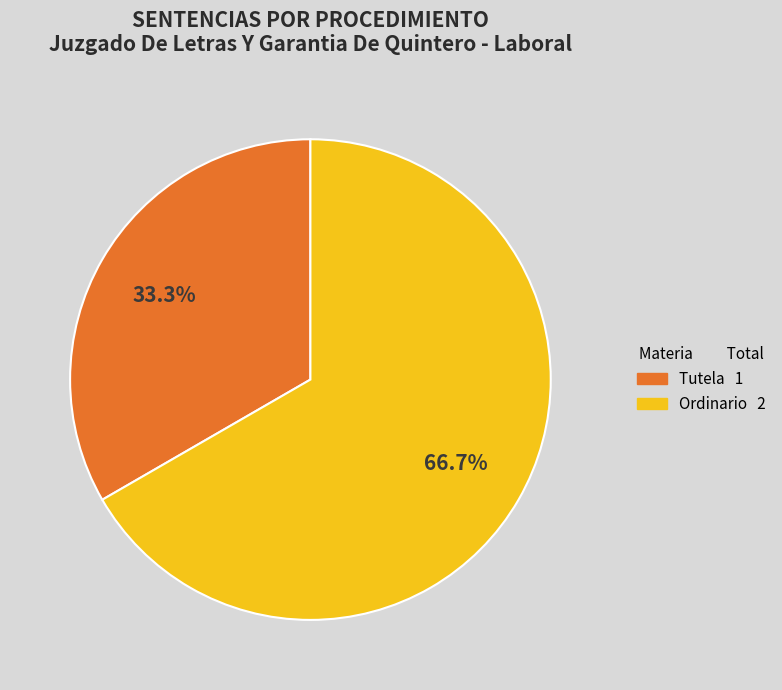

How many slices are in this pie chart?

2